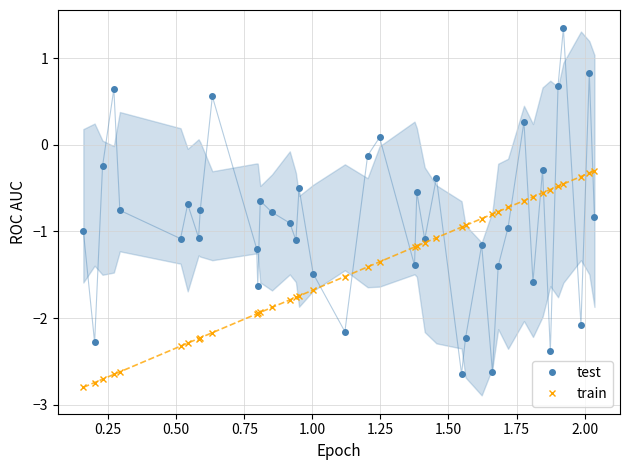

Which series ends up on top after the final intersection of test and train?

train